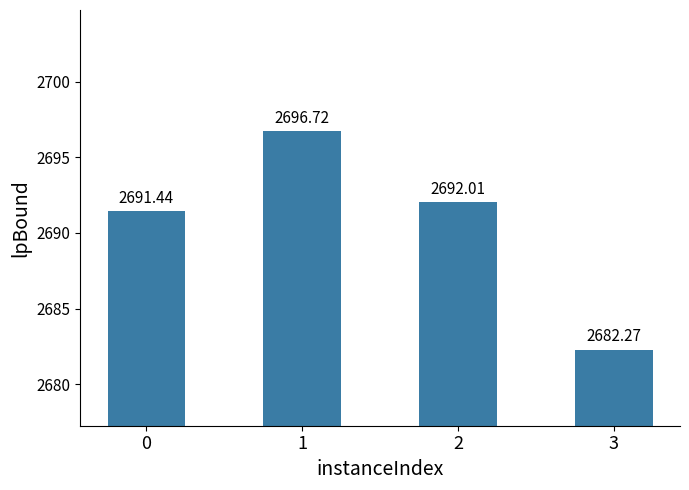

What is the ratio of the value at 3 to the value at 0?

1.0